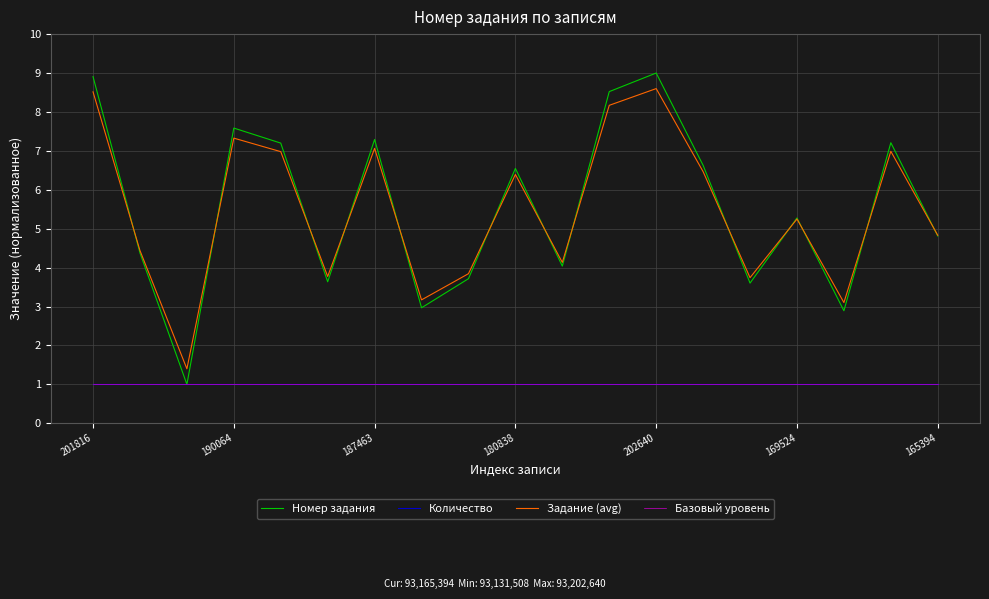

What is the label of the 11th point from the left?

10